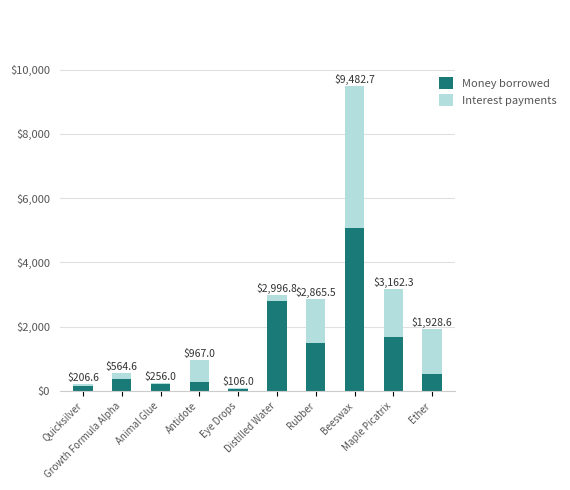

Are the bars horizontal?

No